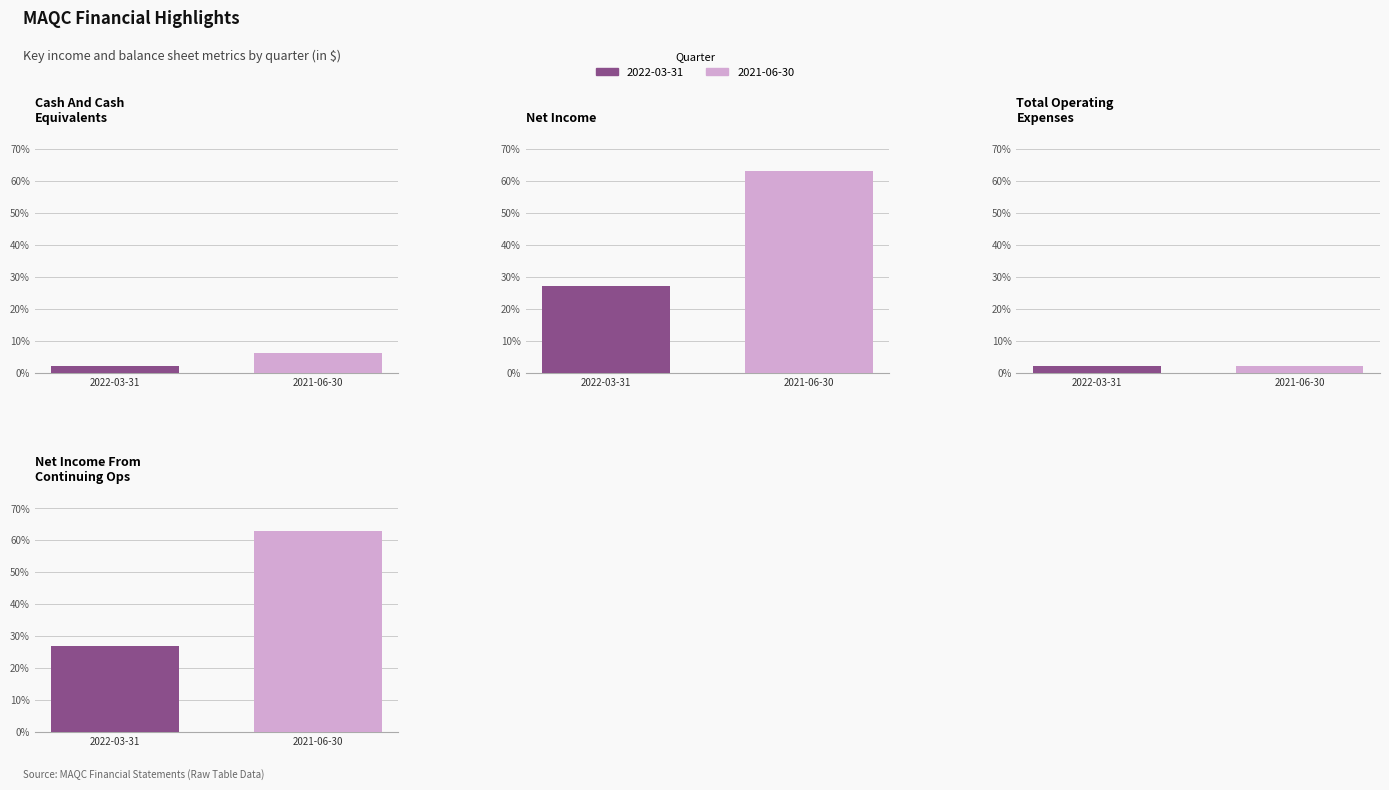

Which series has the widest spread of values?

2021-06-30